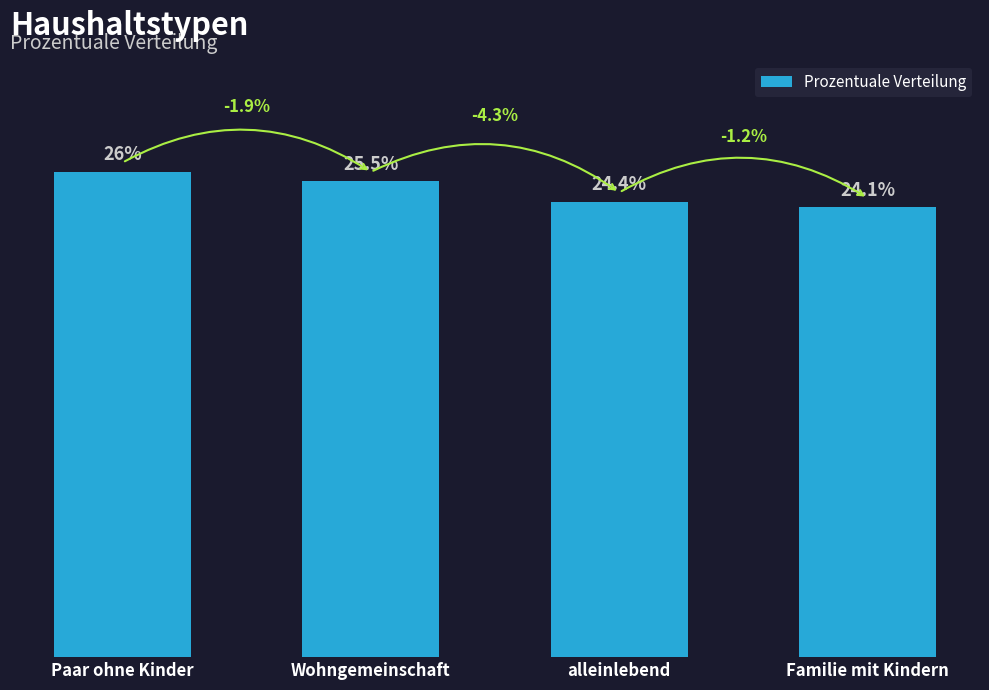

List the labels in order of value, smallest first.

Familie mit Kindern, alleinlebend, Wohngemeinschaft, Paar ohne Kinder